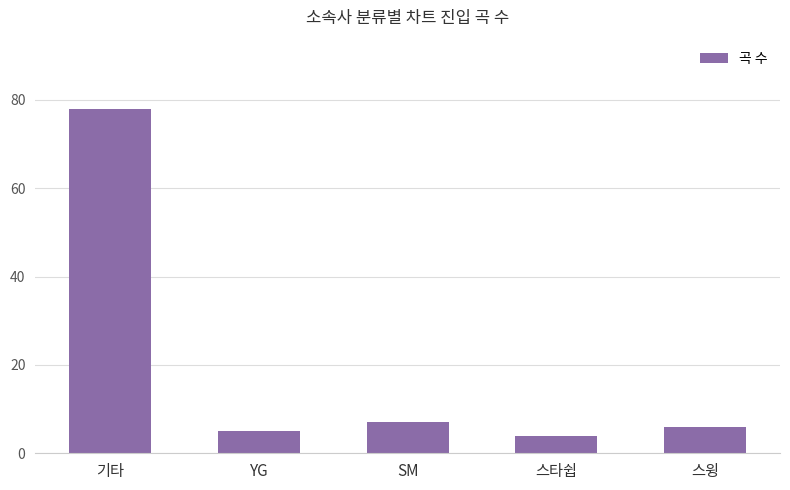

At which label is the value closest to 41?

SM